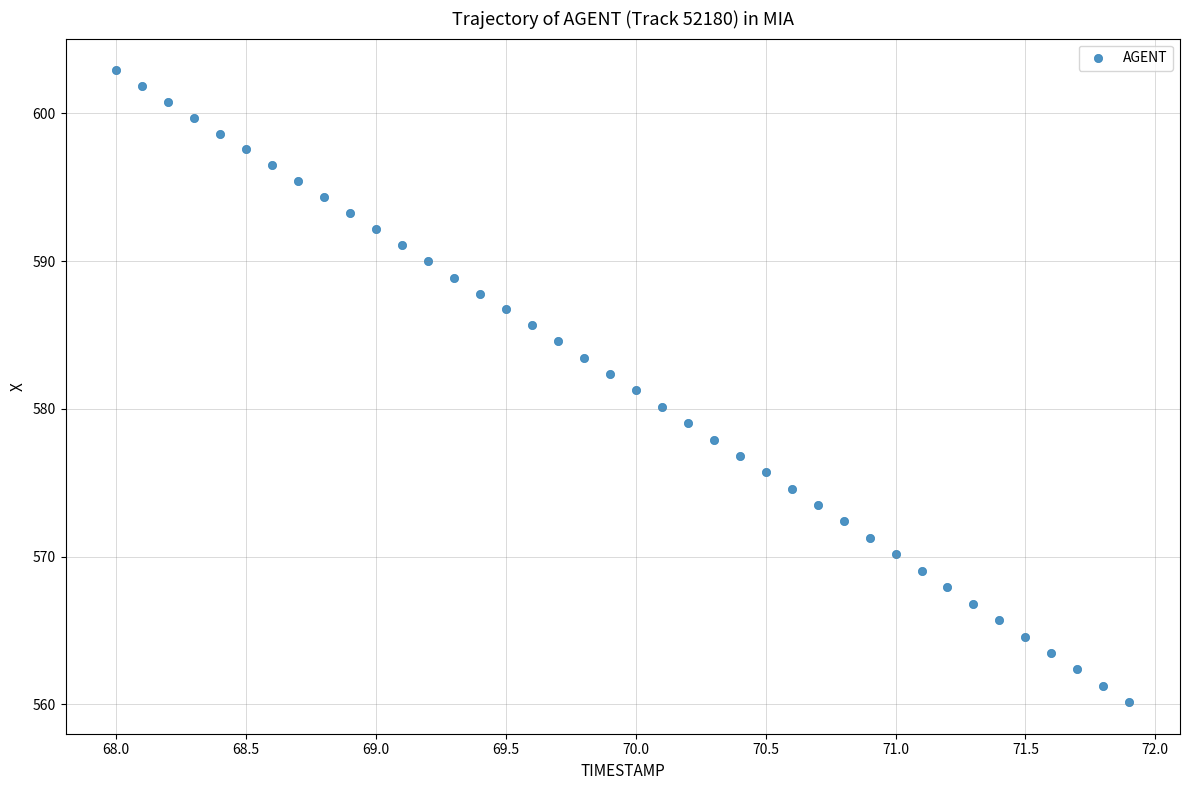

What is the range of Y values (max minus min)?

42.8